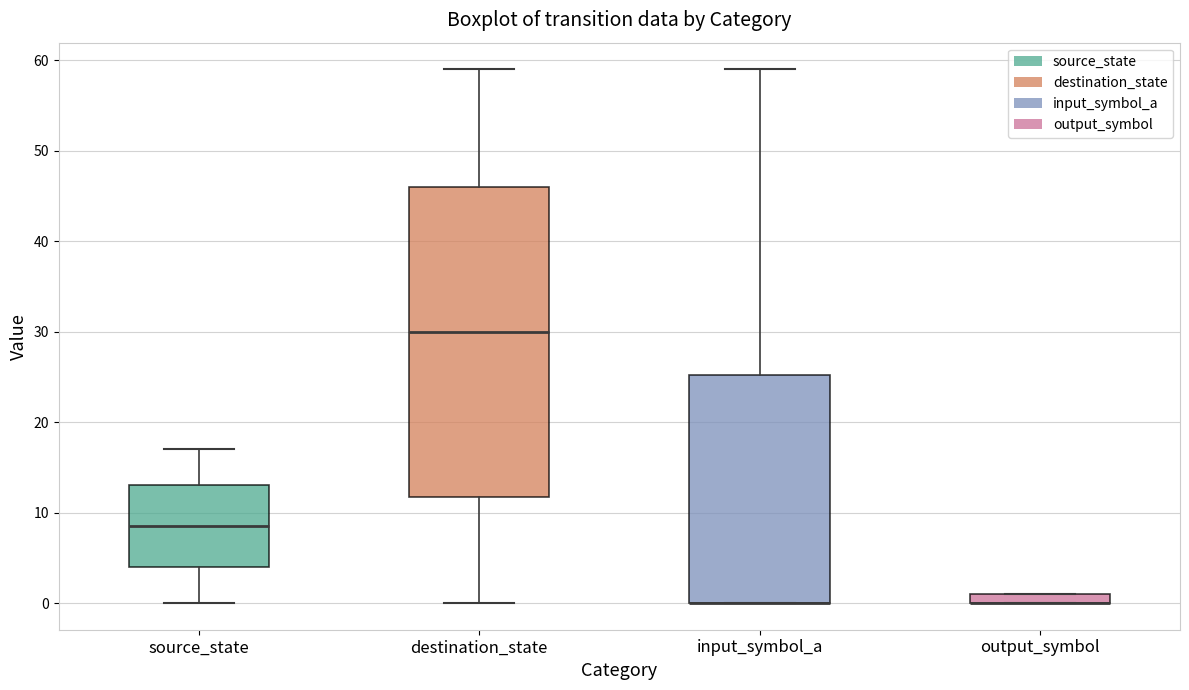

Which box is the tallest, from its lower edge to its upper edge?

destination_state